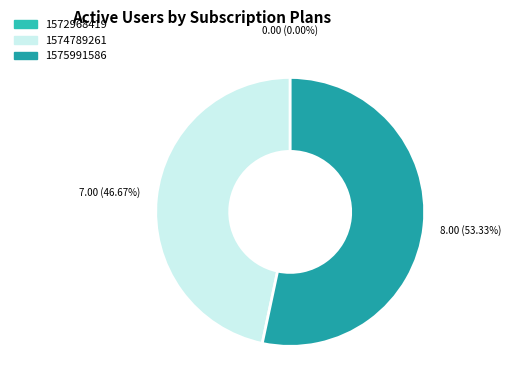

What percentage do 1574789261 and 1572968419 together represent?

46.7%